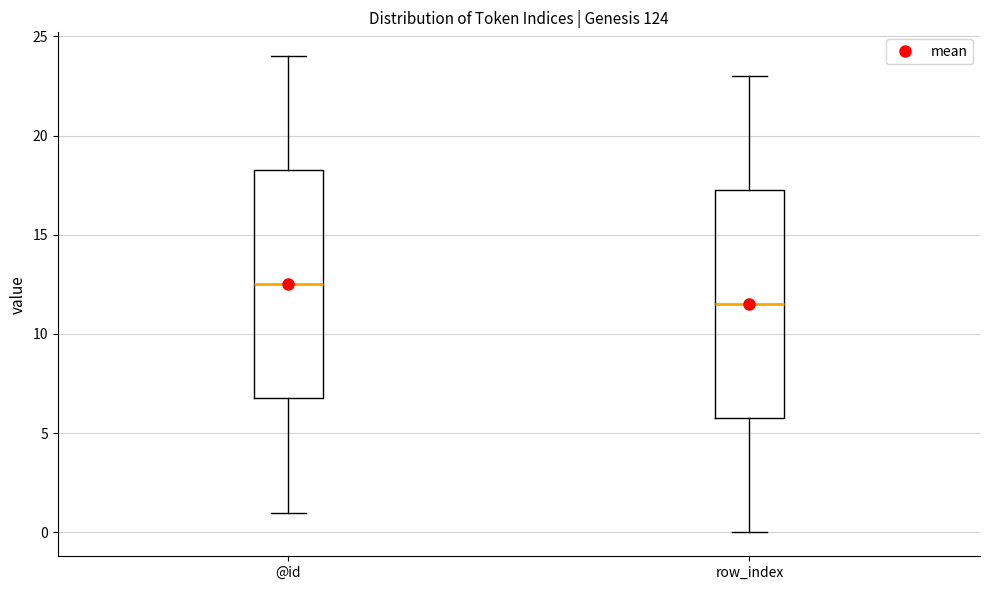

Which box has the lowest median line?

row_index